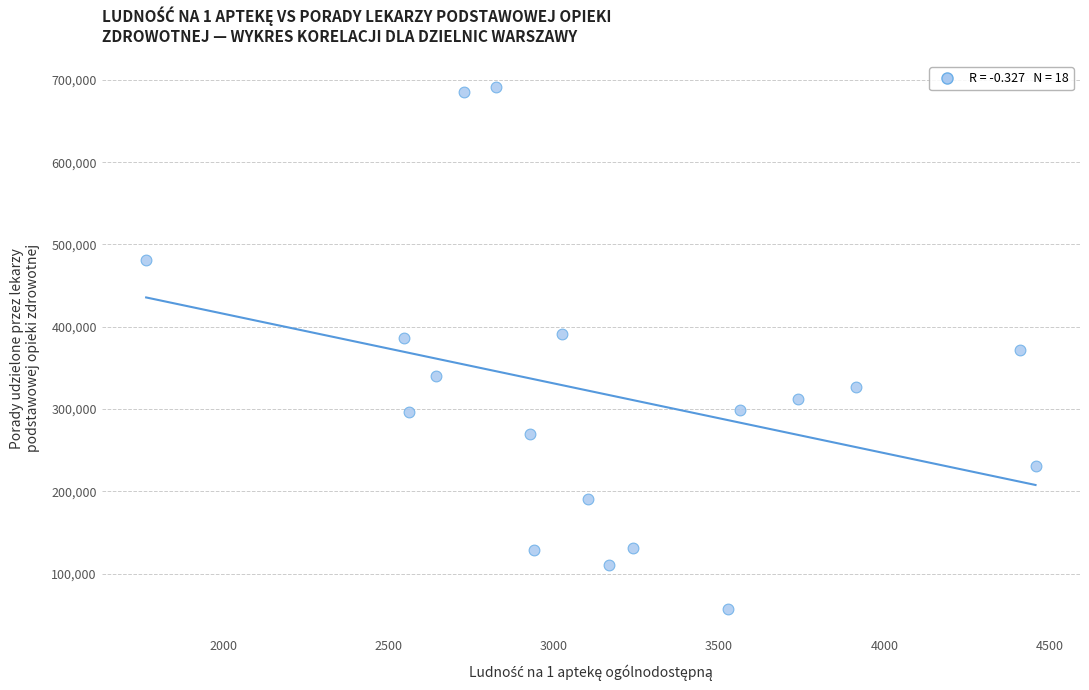

What is the range of X values (max minus min)?

2690